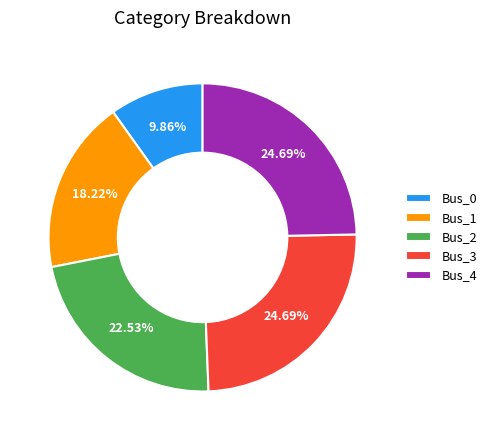

Is there any slice that represents more than half of the pie?

No